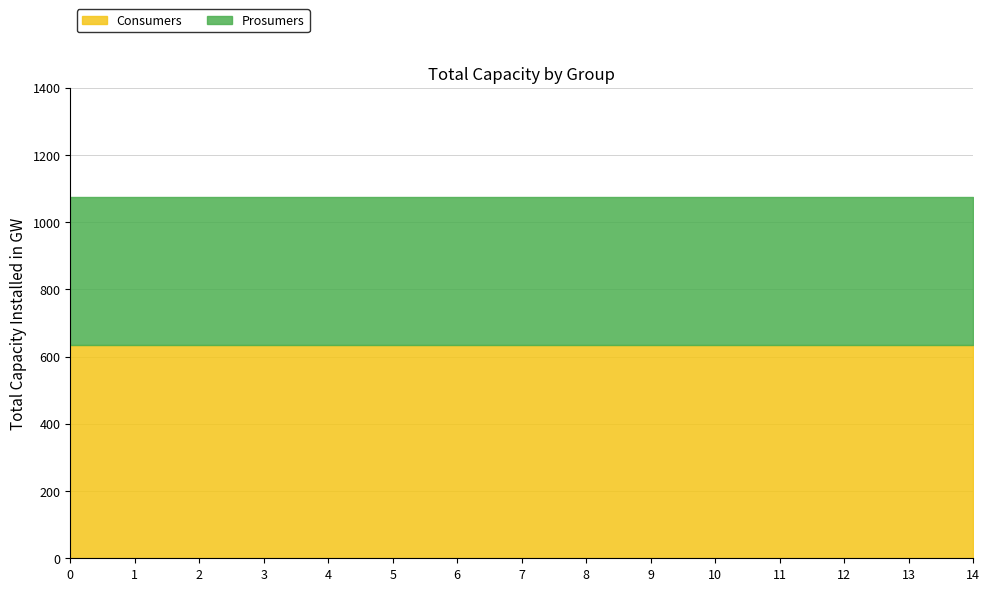

Which series has the largest range (max minus min)?

Consumers